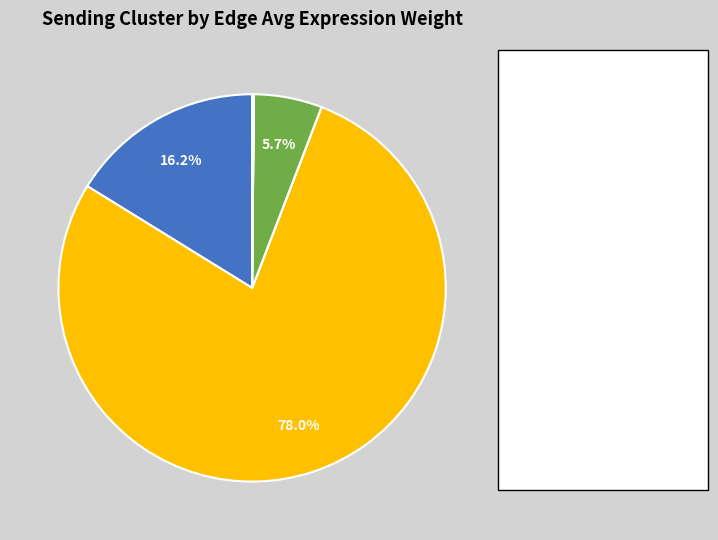

To the nearest percent, what portion does MuSCs represent?

6%